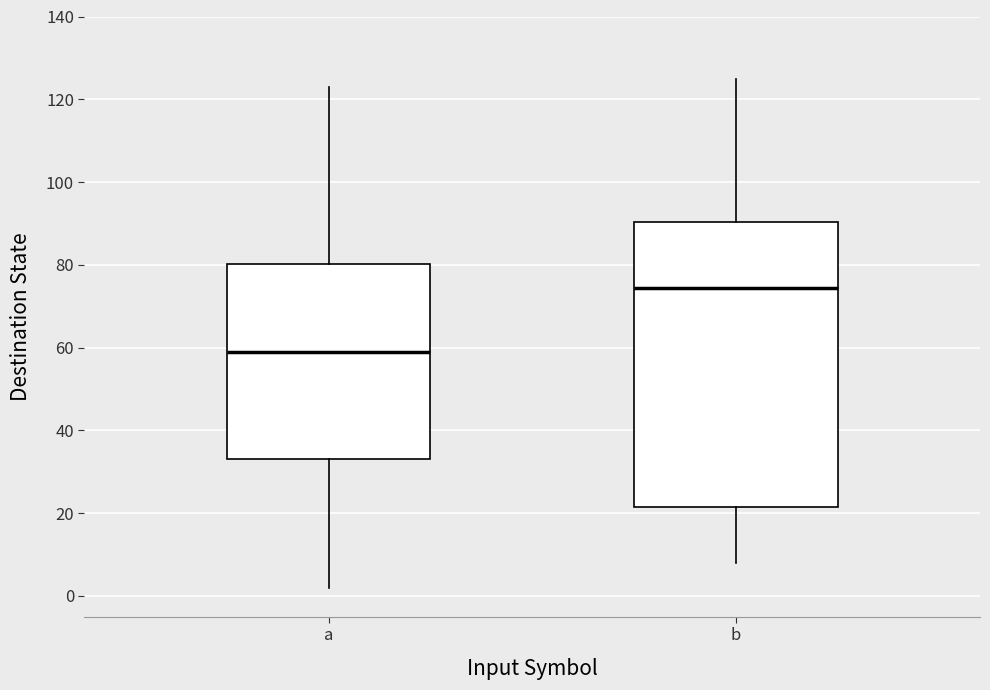

Reading left to right, transcribe this box plot: for each box, give where its median line is, the range the box spans, and where its two whiskers end, as read against the y-axis. The values are not printed on the chart, so give them approximately, as read against the axis.

a: median 60, box 34 to 80, whiskers 2 to 124
b: median 74, box 22 to 90, whiskers 8 to 126